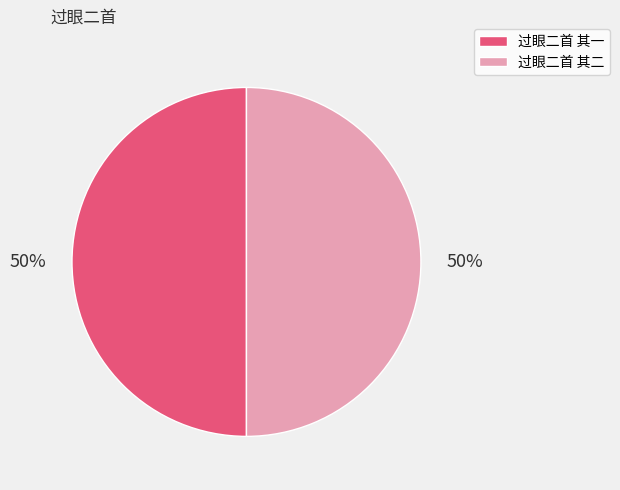

True or false: 过眼二首 其二 accounts for 50% of the total.

True